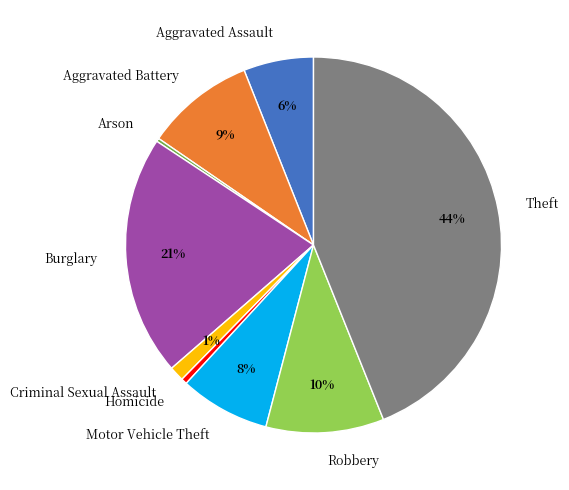

The Burglary slice represents 21% of the pie. True or false?

True